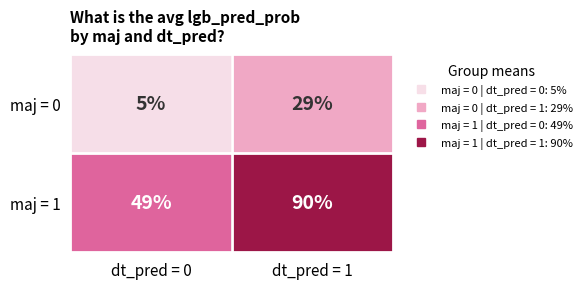

What is the maximum value shown in the chart?

90